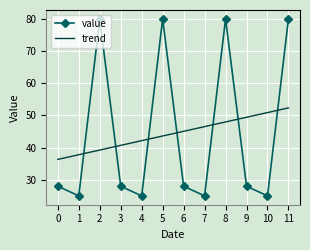

What is the difference between the value values at 10 and 11?

55.0